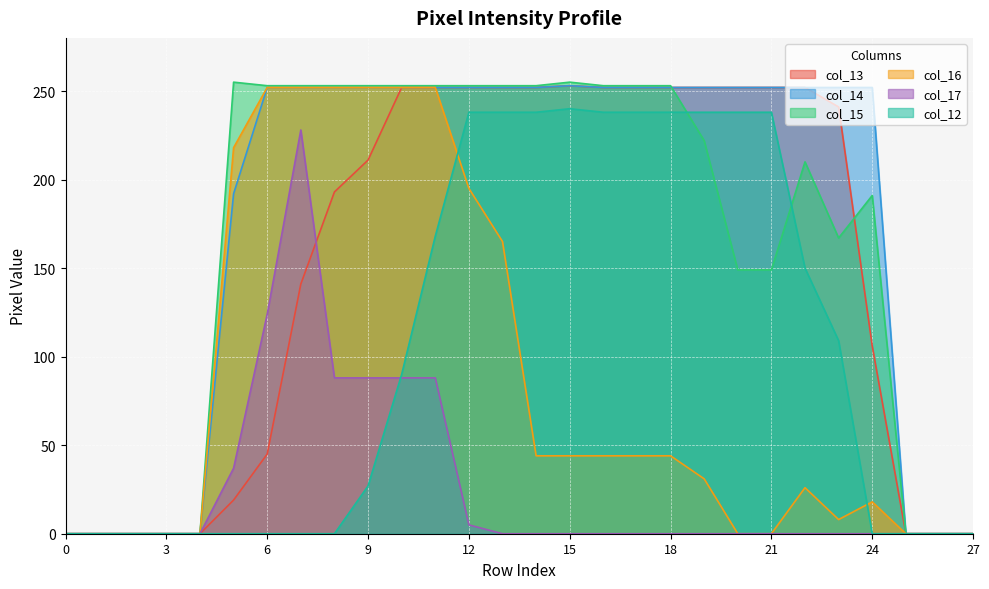

Between which two adjacent categories do col_12 and col_16 first intersect?

11 and 12